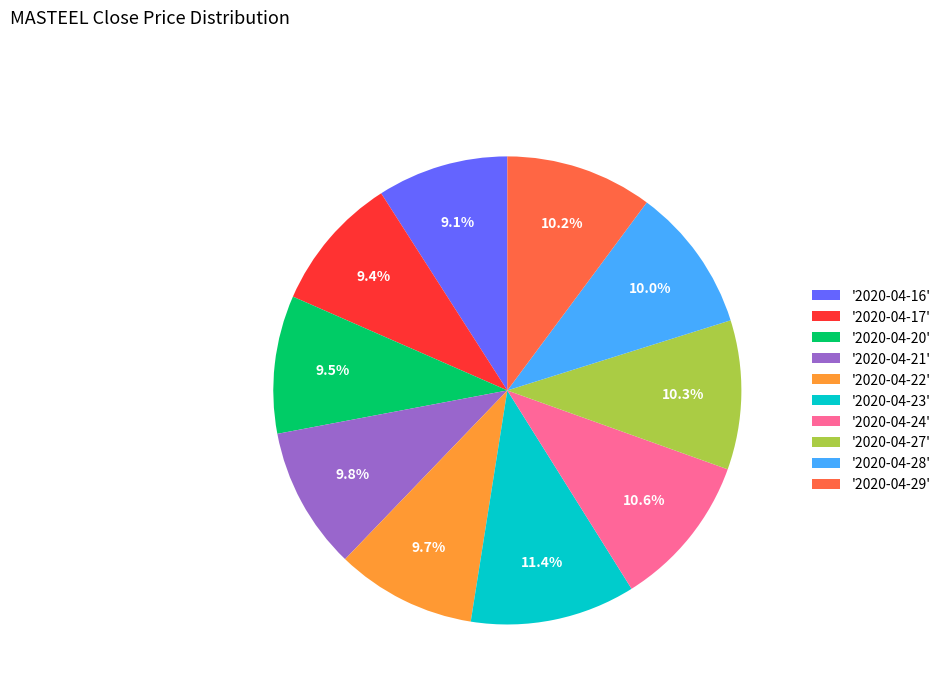

Combined, do '2020-04-17' and '2020-04-28' account for over 50%?

No